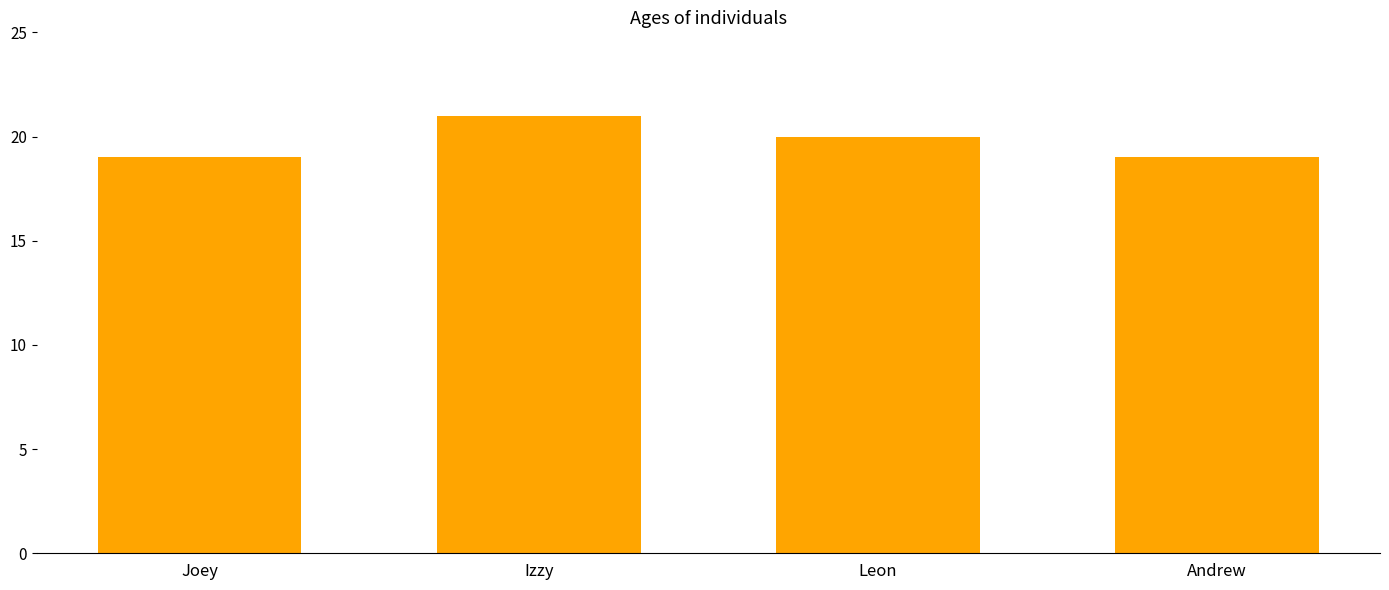

Is it true that the value at Joey is 11?

False